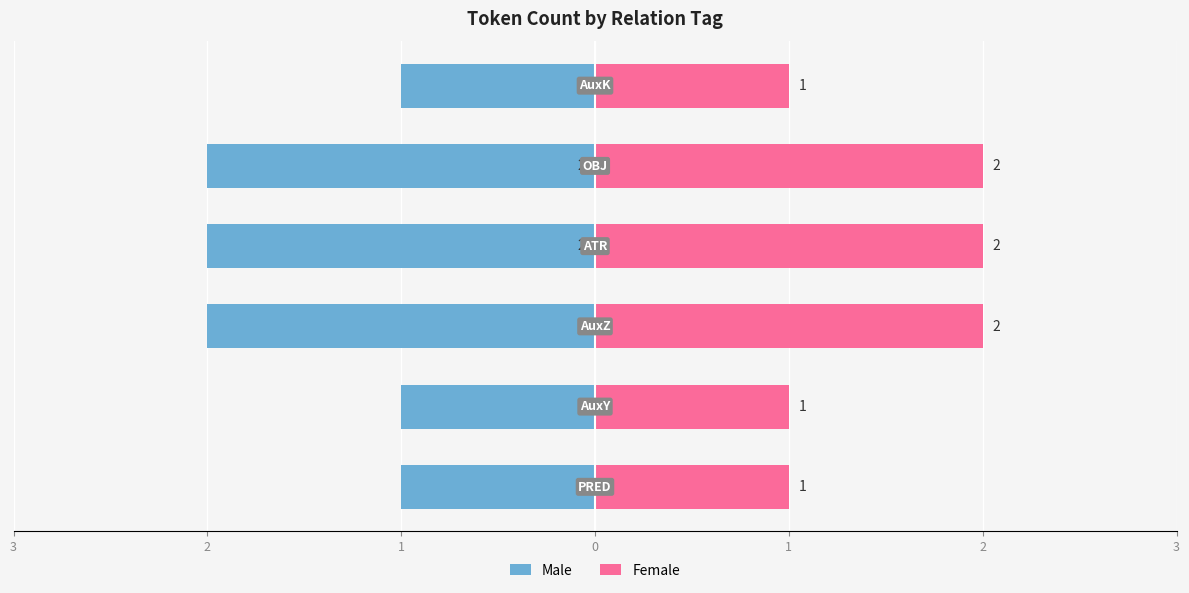

Which series has the largest range (max minus min)?

Male